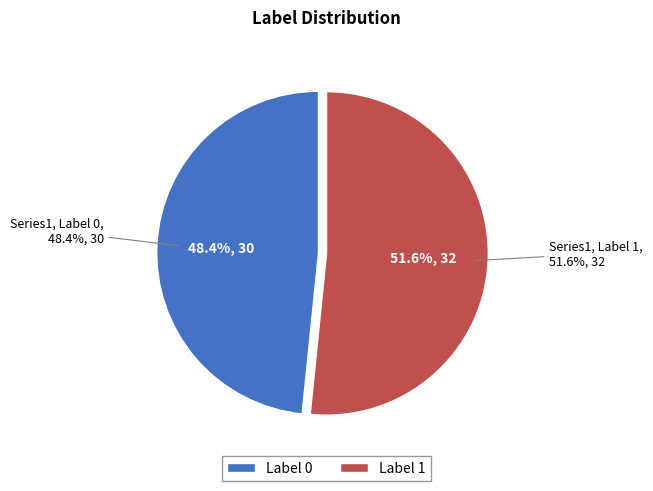

Rank the categories by value from highest to lowest.

1, 0